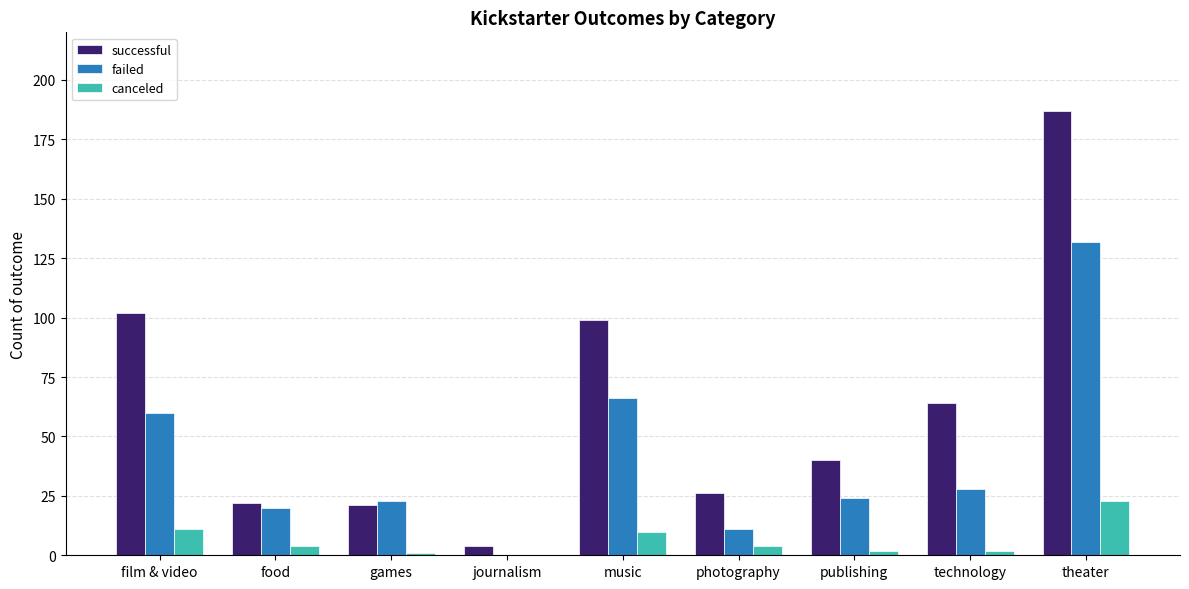

What value does the failed series have at music?

66